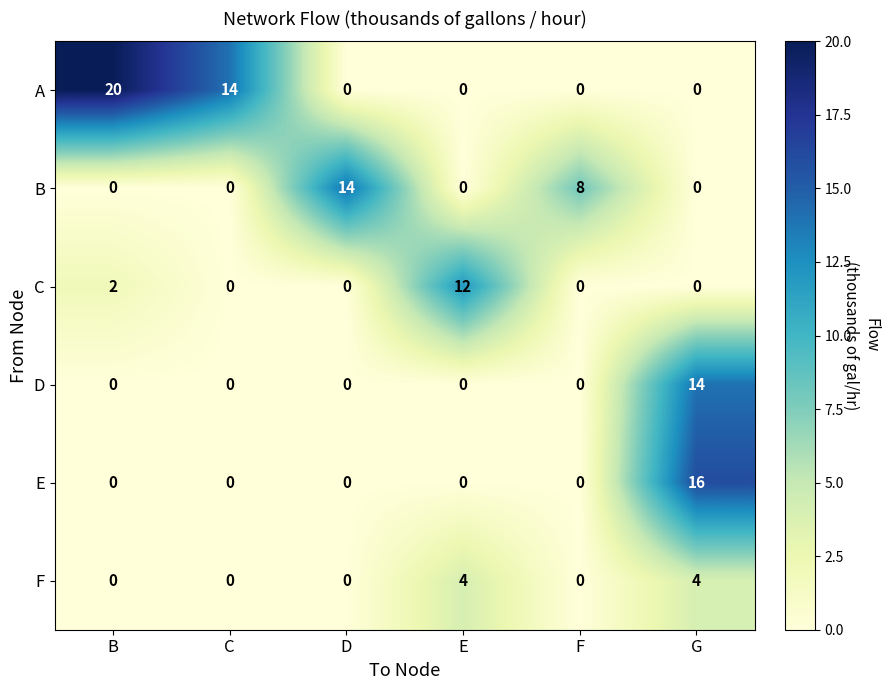

What is the difference between the maximum and minimum values in the F series?

4